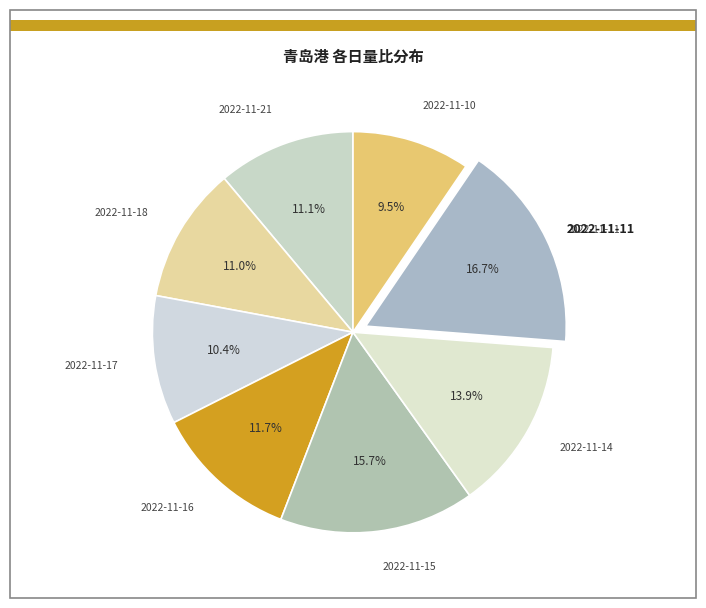

To the nearest percent, what percentage of the pie is 2022-11-18?

11%